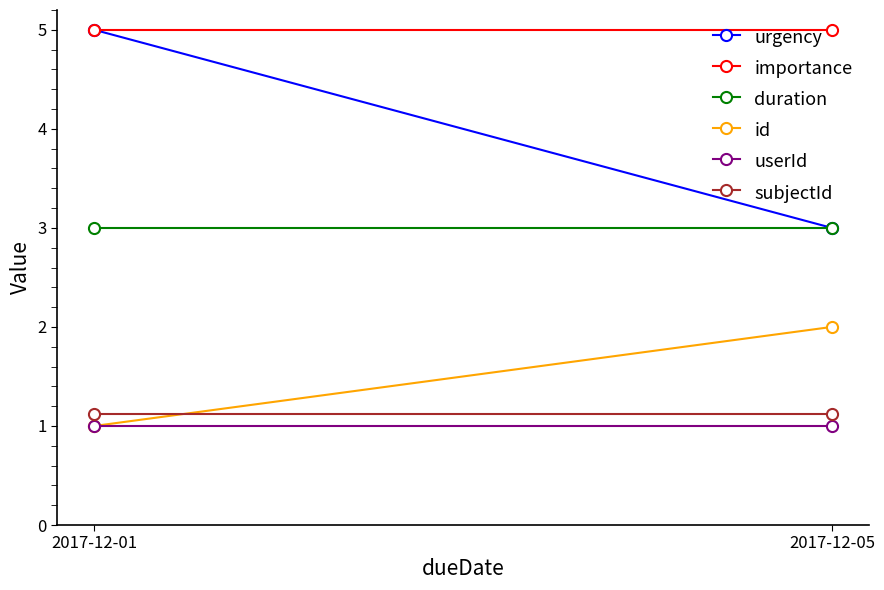

Which has a higher value, 2017-12-05 or 2017-12-01?

2017-12-01